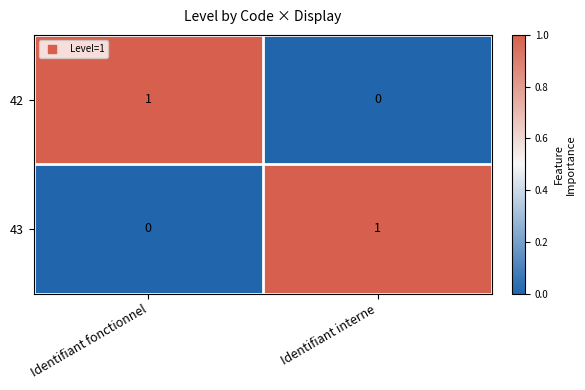

At which label is 42 closest to 0?

Identifiant interne